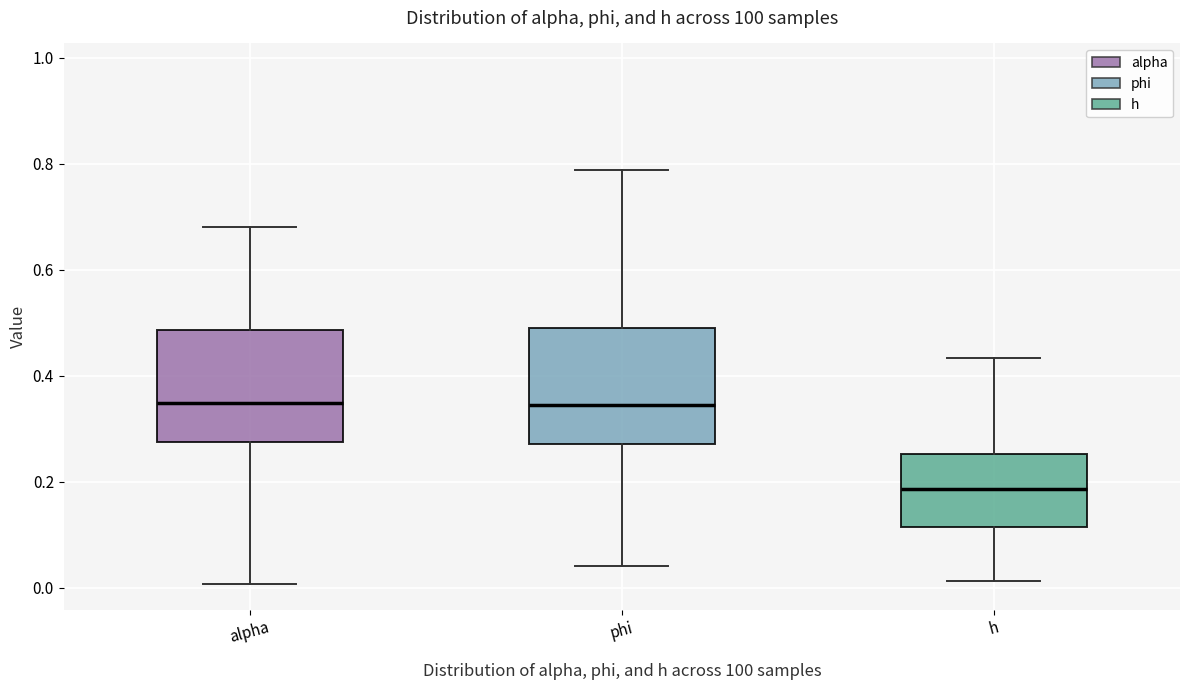

Where does the lower whisker of the box for phi end on the y-axis? The values are not printed on the chart, so give them approximately, as read against the axis.

0.04